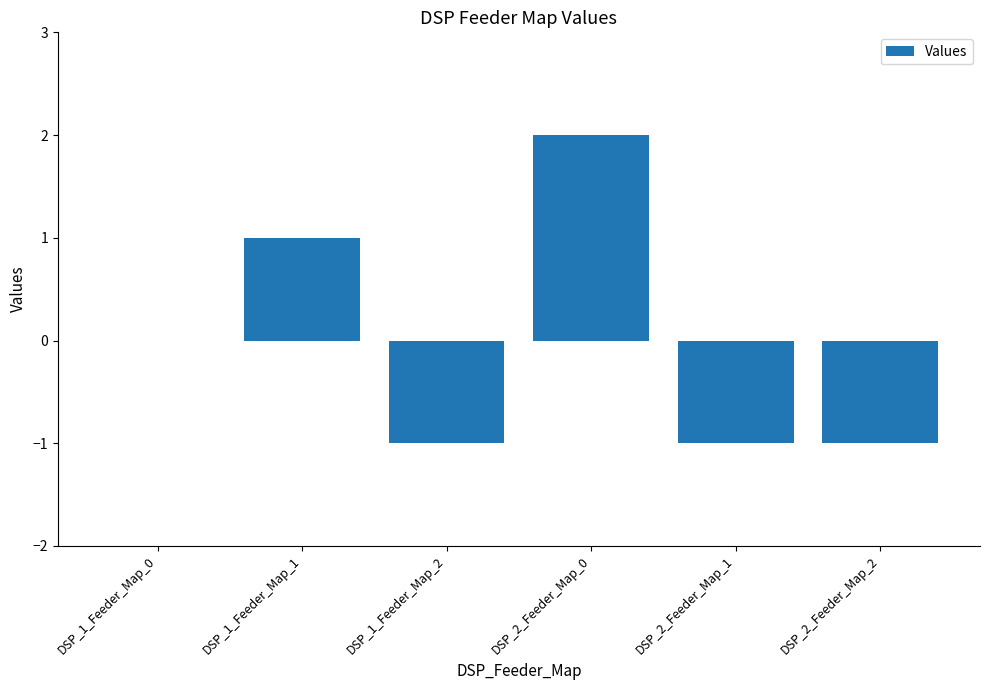

Between DSP_1_Feeder_Map_2 and DSP_2_Feeder_Map_0, which is larger?

DSP_2_Feeder_Map_0